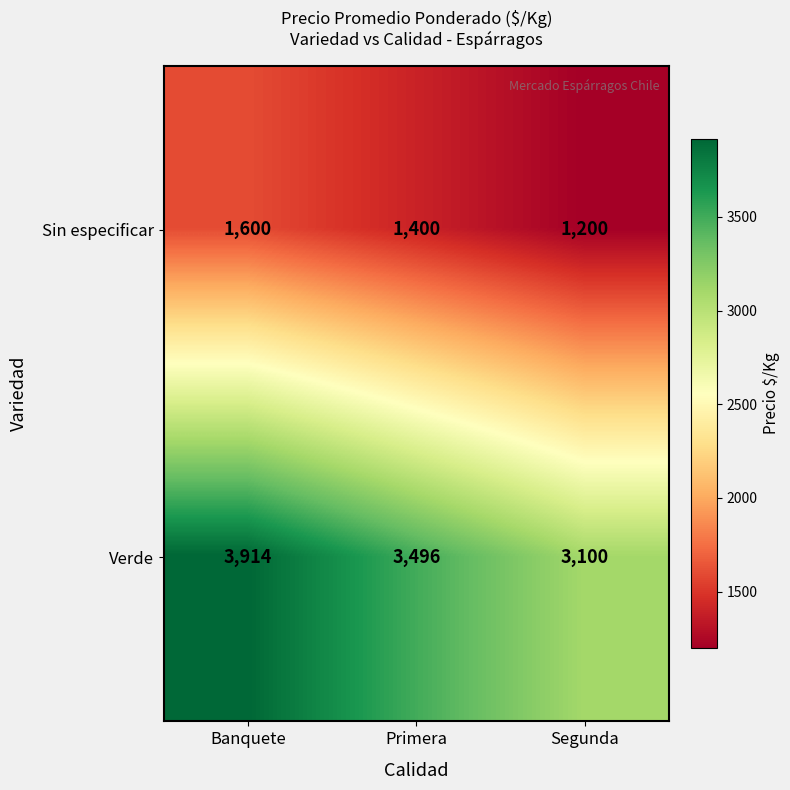

True or false: Verde has a value of 3914 at Banquete.

True